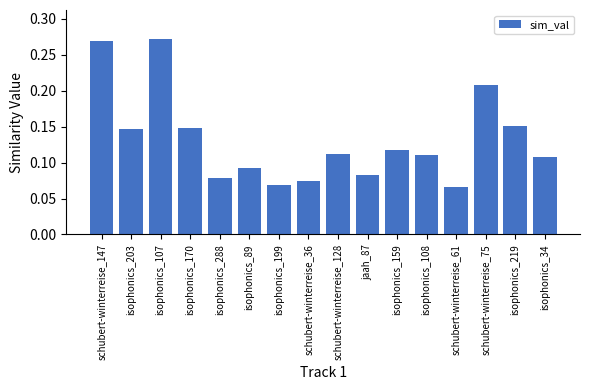

How many distinct data groups are displayed?

1